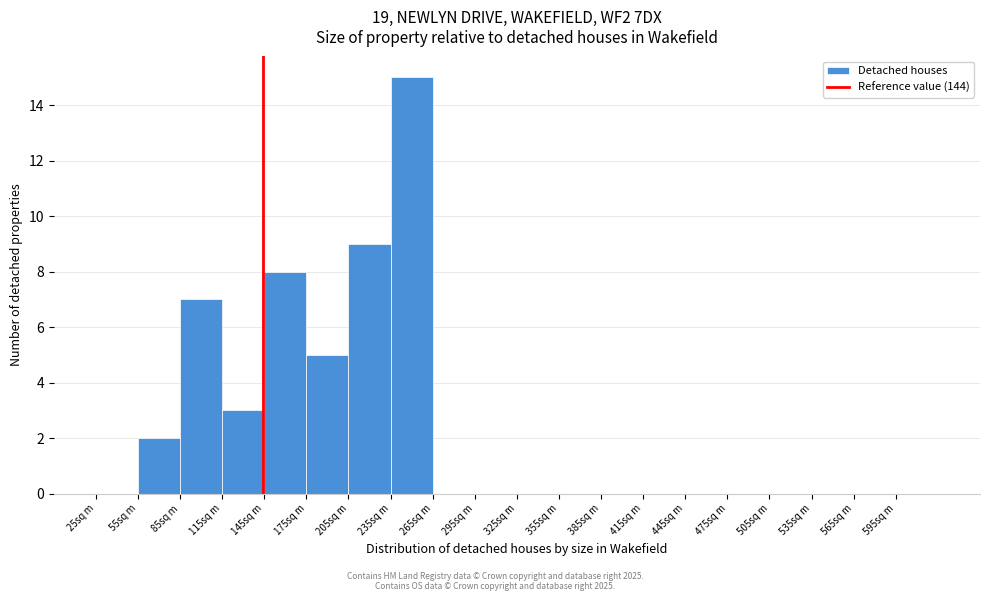

Reading left to right, list every bar in this chart as the range it spans on the x-axis followed by its height. The values are not printed on the chart, so give them approximately, as read against the axis.

25 to 55: 0
55 to 85: 2
85 to 115: 7
115 to 145: 3
145 to 175: 8
175 to 205: 5
205 to 235: 9
235 to 265: 15
265 to 295: 0
295 to 325: 0
325 to 355: 0
355 to 385: 0
385 to 415: 0
415 to 445: 0
445 to 475: 0
475 to 505: 0
505 to 535: 0
535 to 565: 0
565 to 595: 0
595 to 625: 0